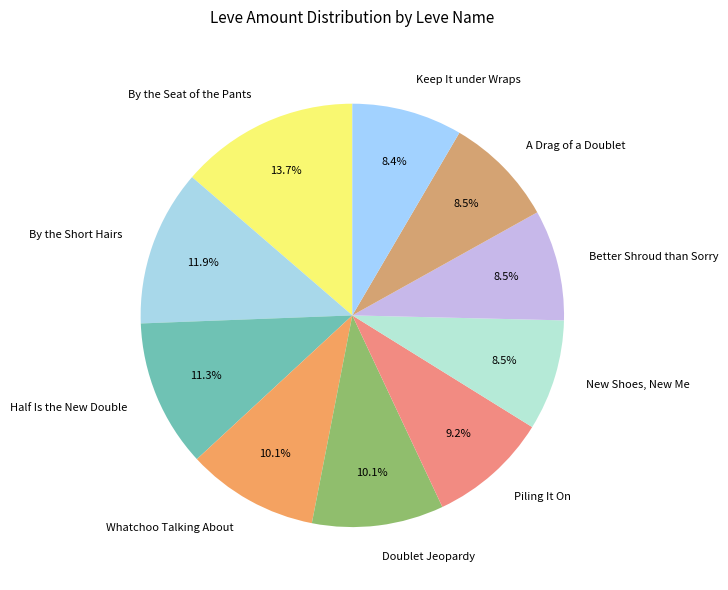

What percentage do Keep It under Wraps and New Shoes, New Me together represent?

16.9%